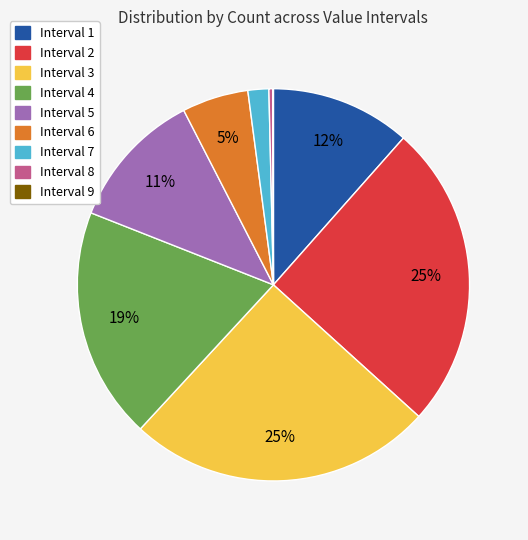

To the nearest percent, what is the difference between the largest and smallest slice percentages?

25%